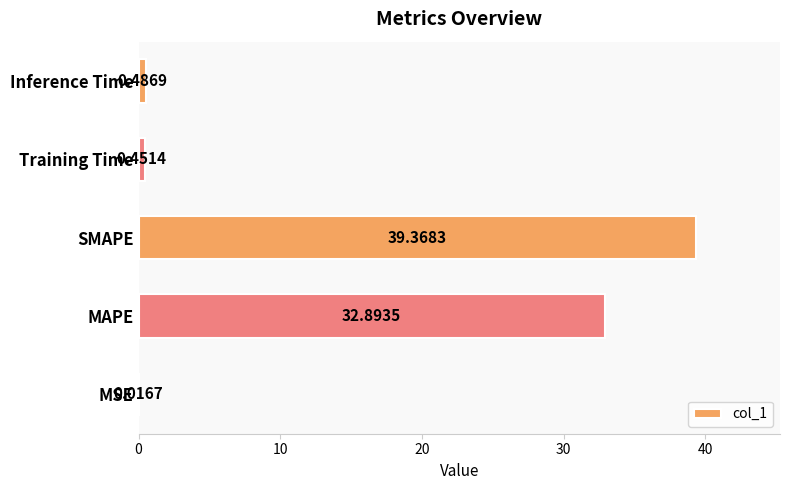

Are the bars horizontal?

Yes